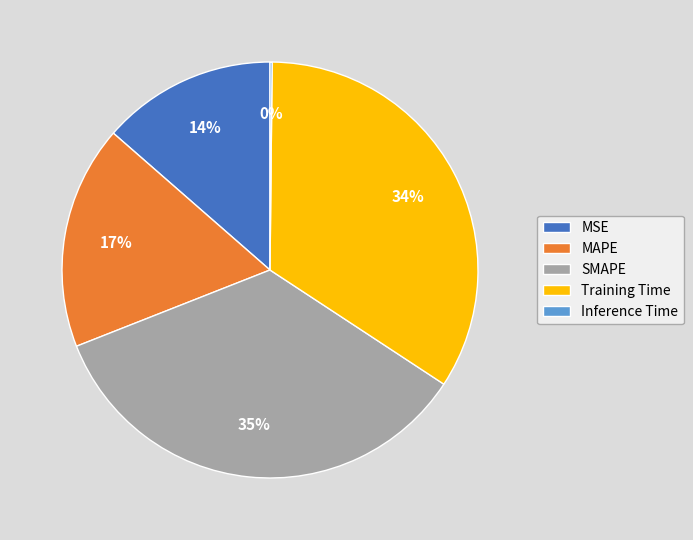

What percentage is the SMAPE slice, to the nearest percent?

35%